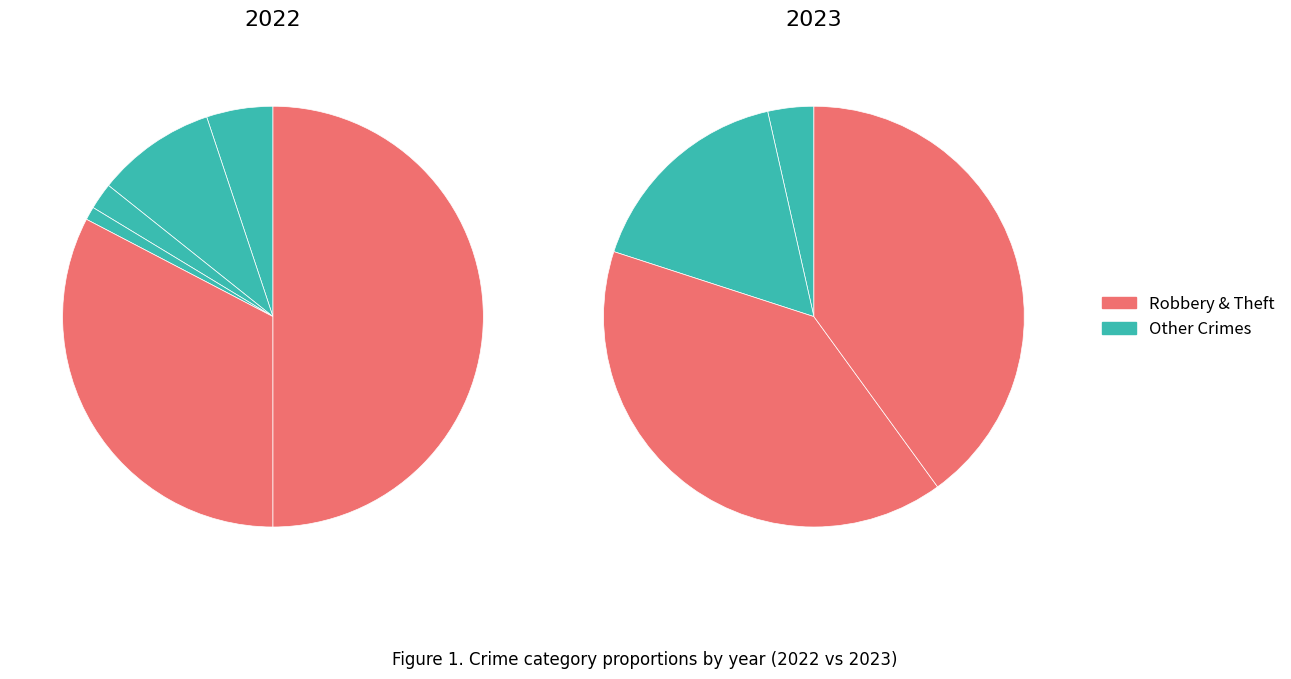

How many segments does this pie chart have?

6